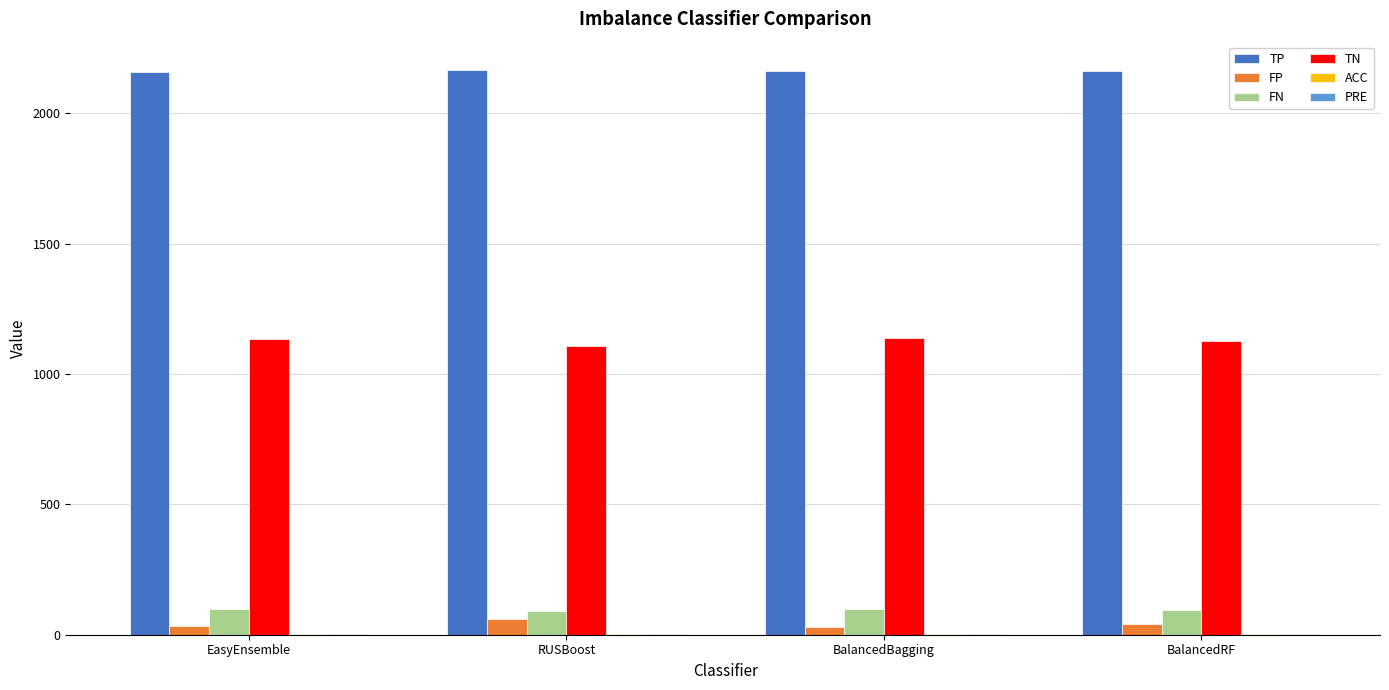

What is the maximum value shown in the chart?

2166.0